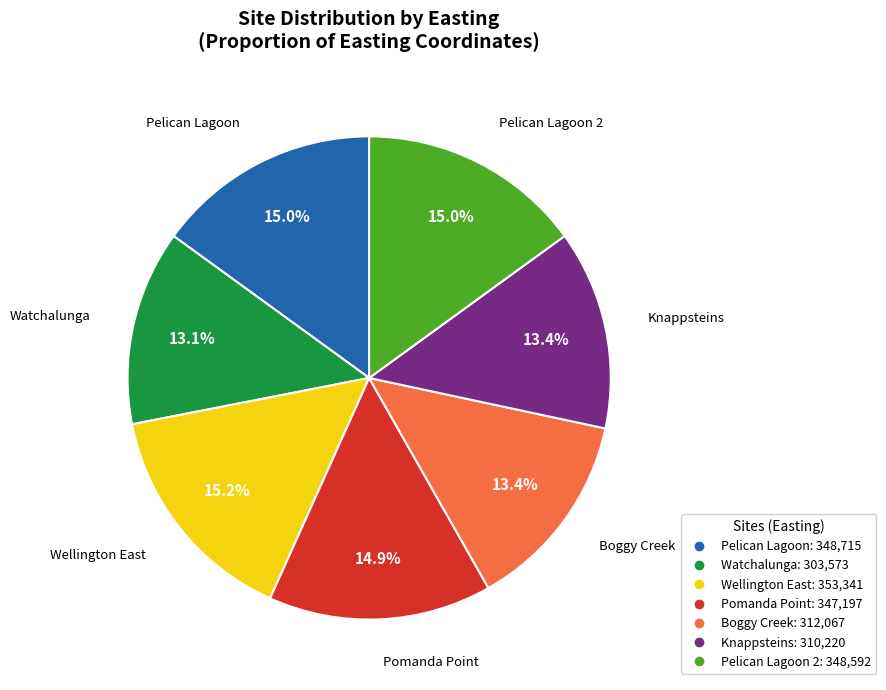

Is there a majority slice in this chart?

No